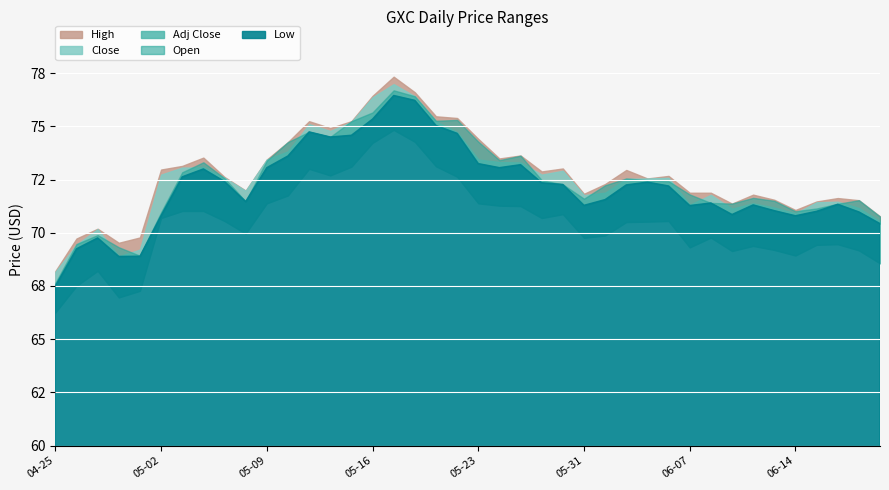

At how many categories does at least one series exceed 73?

16